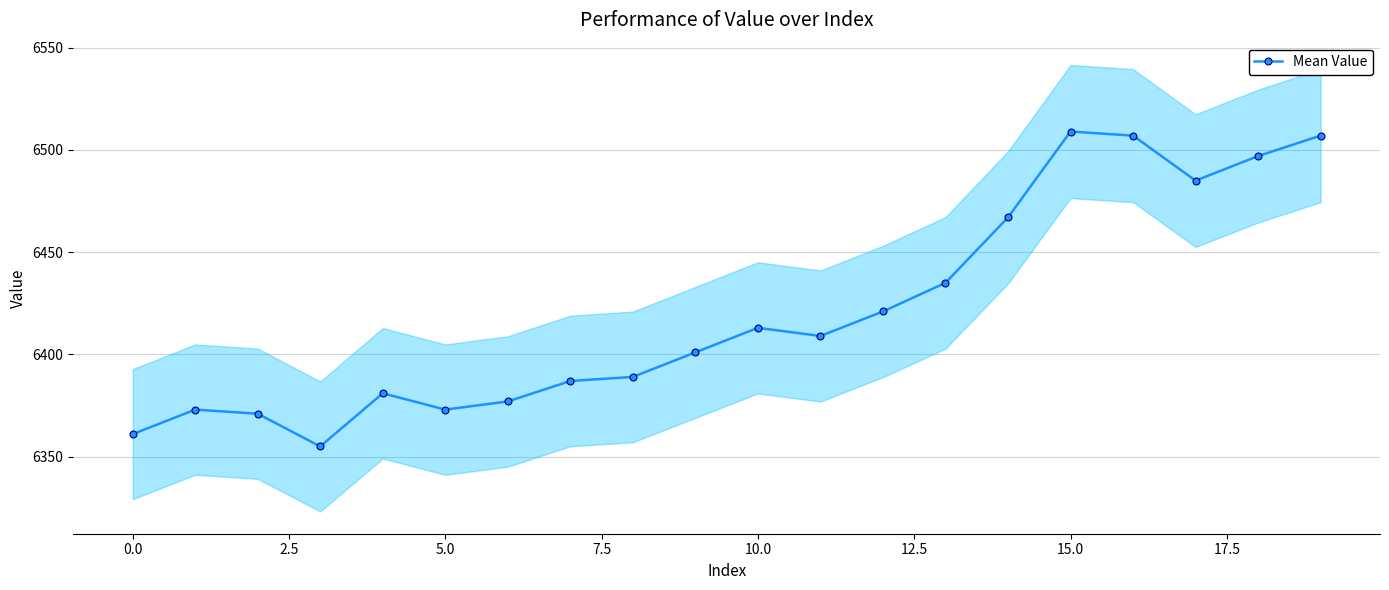

True or false: Mean Value has a value of 6413 at 10.0.

True